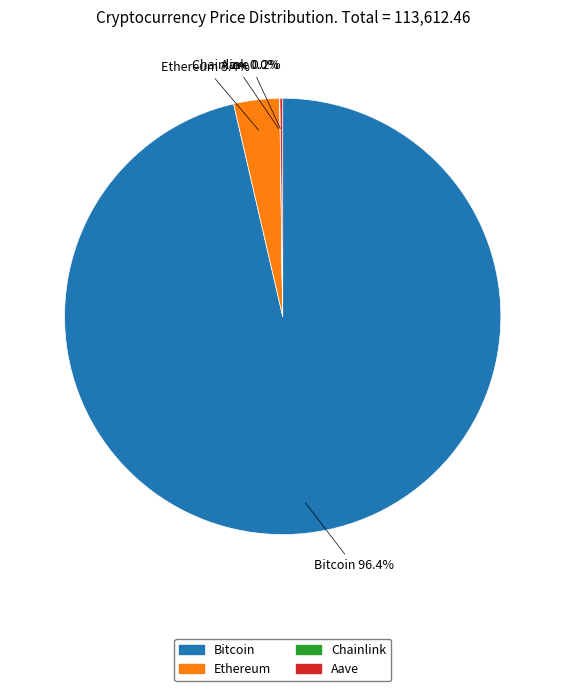

What portion of the pie excludes Ethereum?

96.6%